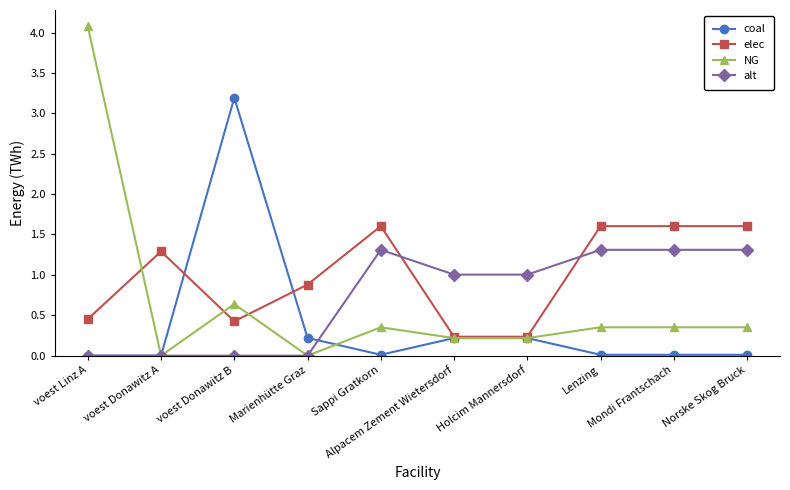

Is it true that alt equals 0.0 at voest Donawitz A?

True